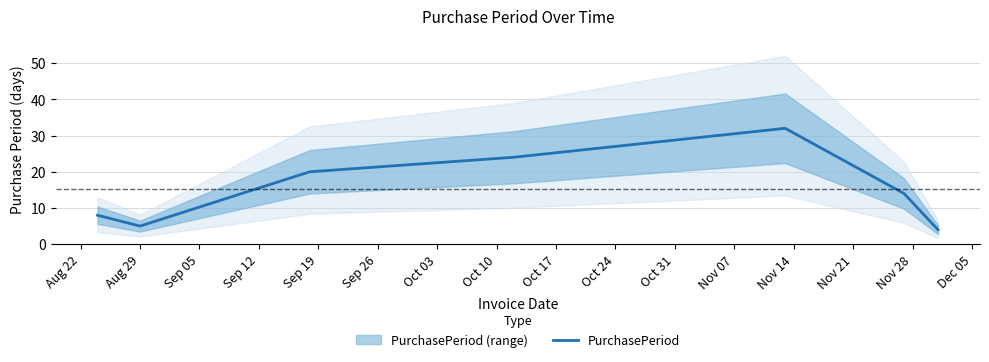

What is the lowest value of the PurchasePeriod series?

4